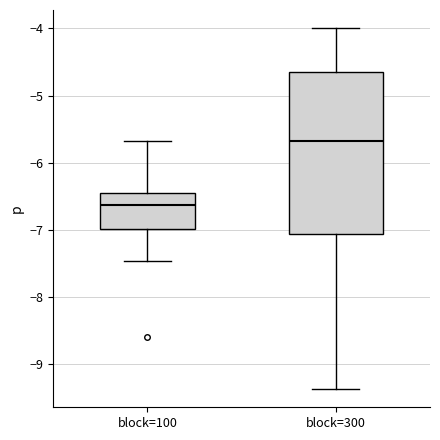

Which box's median line is the highest?

block=300